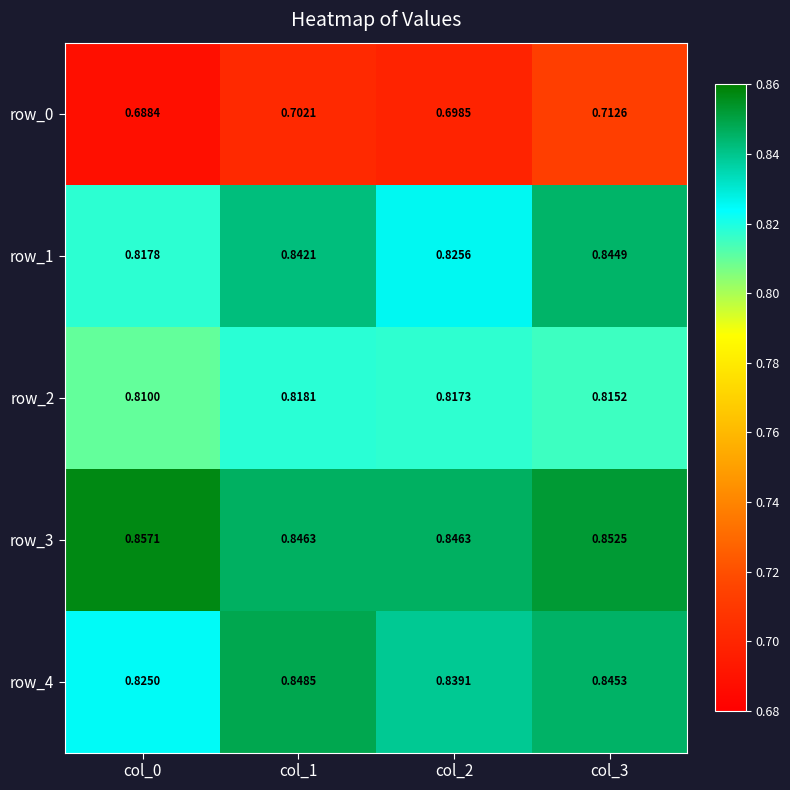

Is the value of row_0 at col_1 greater than the value of row_4 at col_1?

No